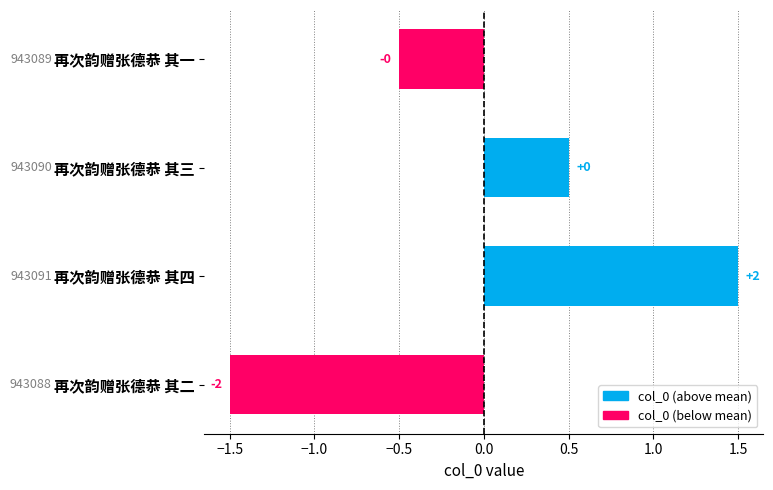

How many bars are there in total?

4